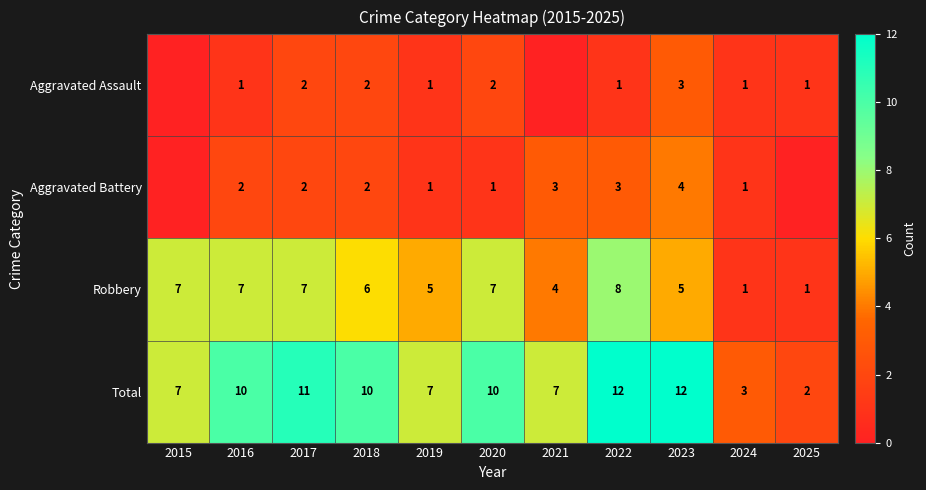

Rank the series at 2022 from lowest to highest value.

Aggravated Assault, Aggravated Battery, Robbery, Total